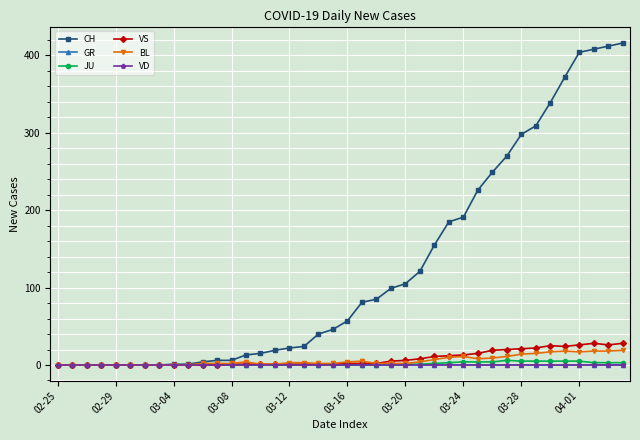

Does the chart have visible grid lines?

Yes